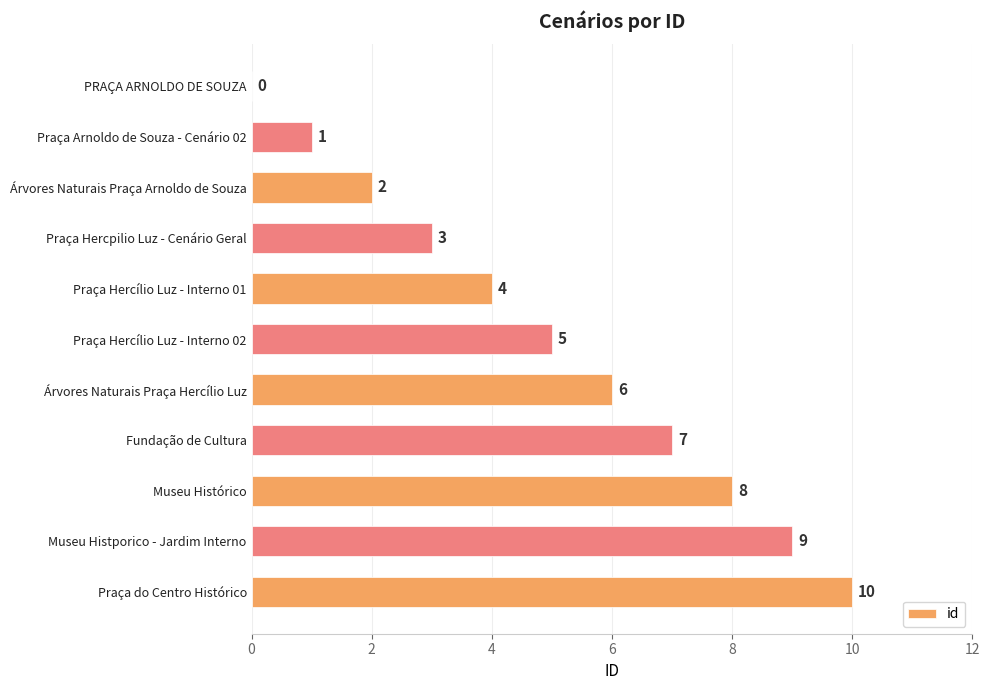

What is the sum of the values at Museu Histporico - Jardim Interno and Árvores Naturais Praça Hercílio Luz?

15